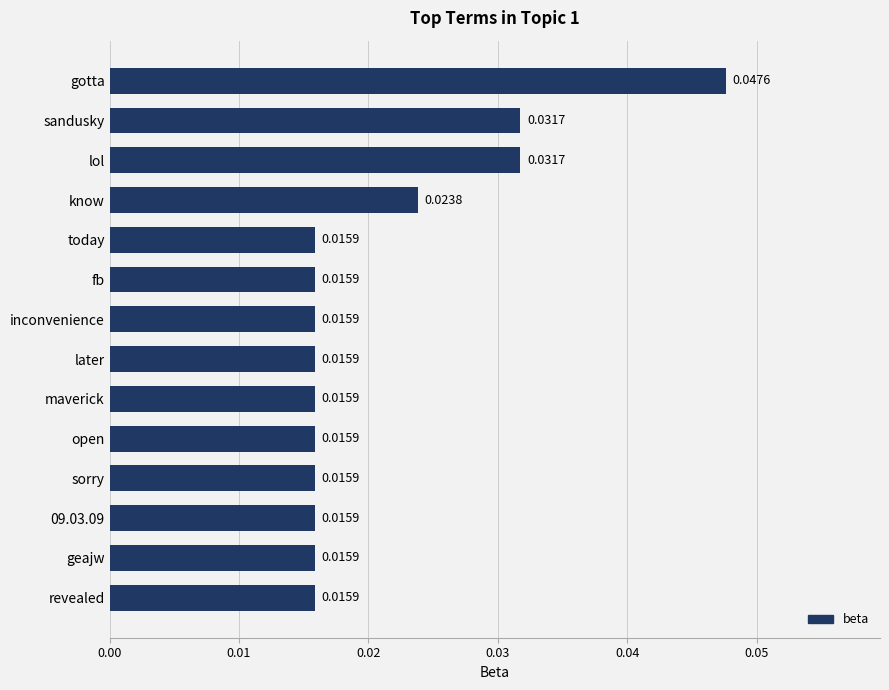

What is the sum of all values?

0.3